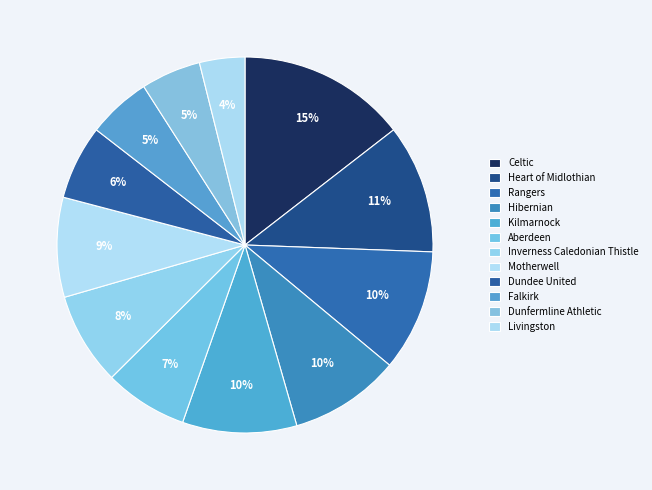

To the nearest percent, what portion does Celtic represent?

15%